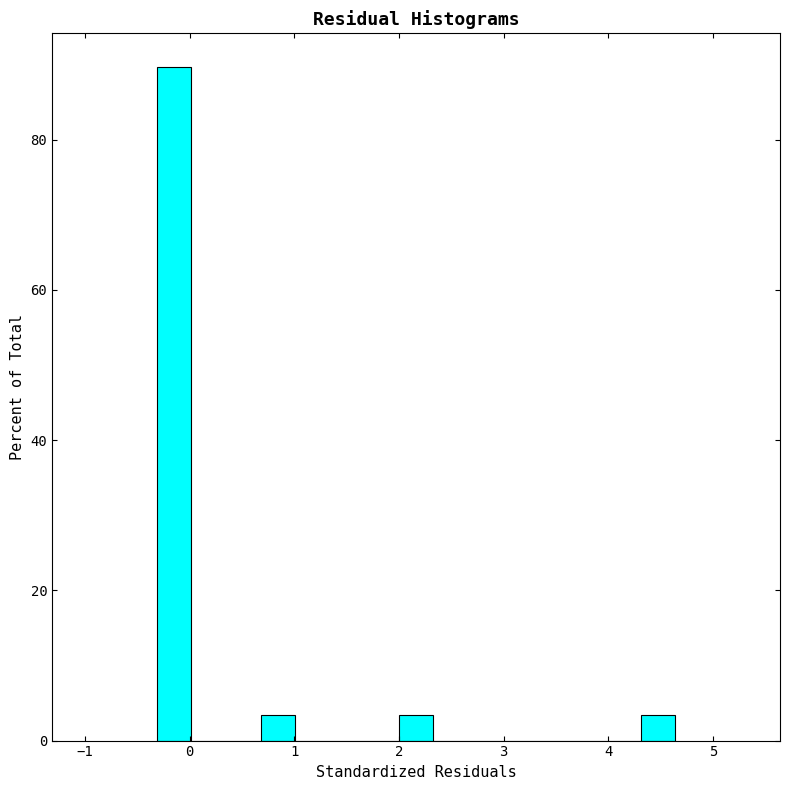

Around what value on the x-axis is the tallest bar? Give the approximate position of its centre, as read against the axis.

-0.1